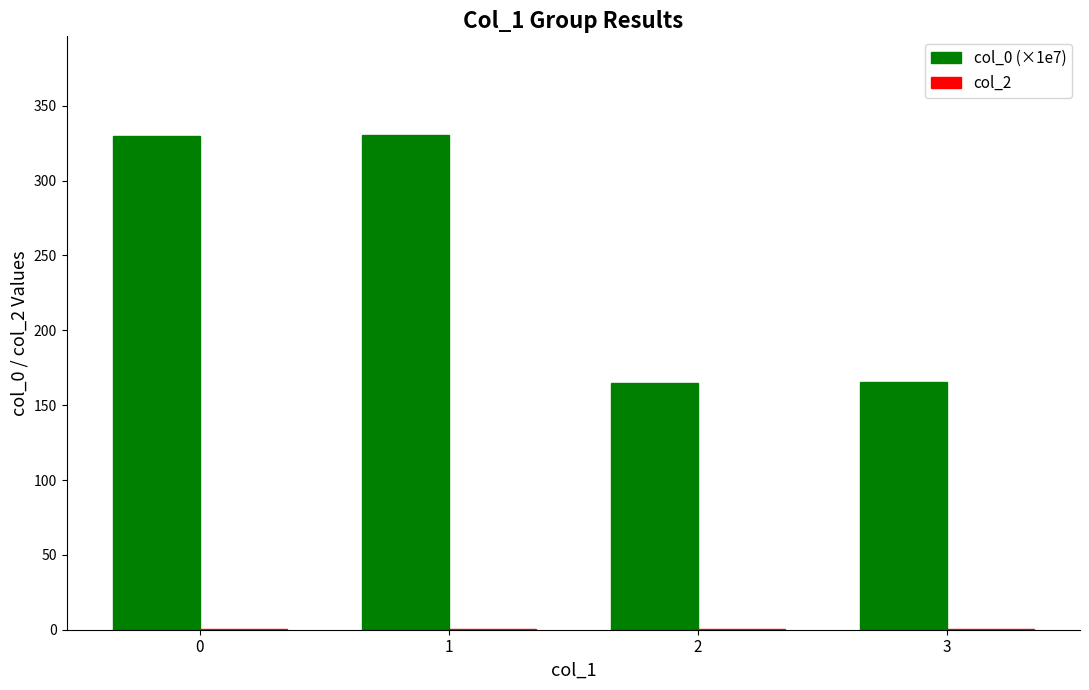

How many distinct data groups are displayed?

2